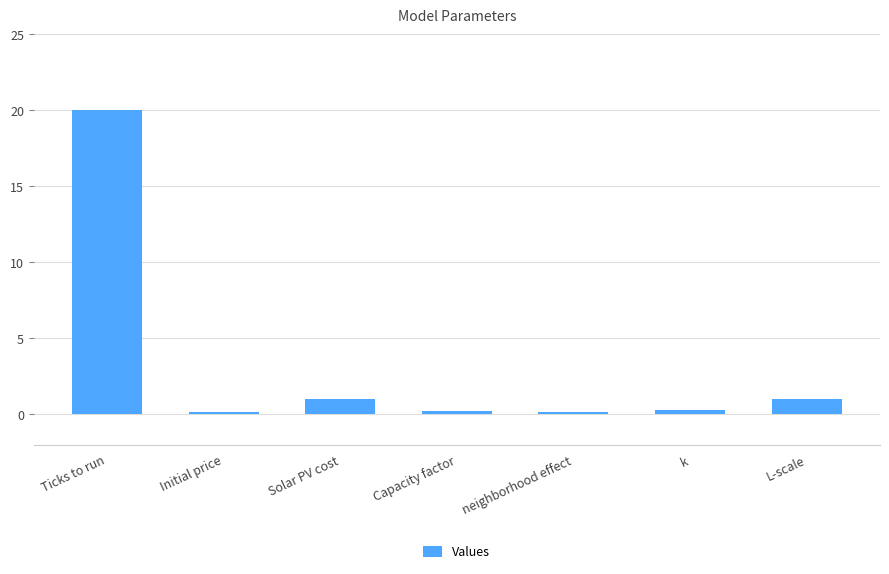

At which category does the chart reach its peak across all series?

Ticks to run